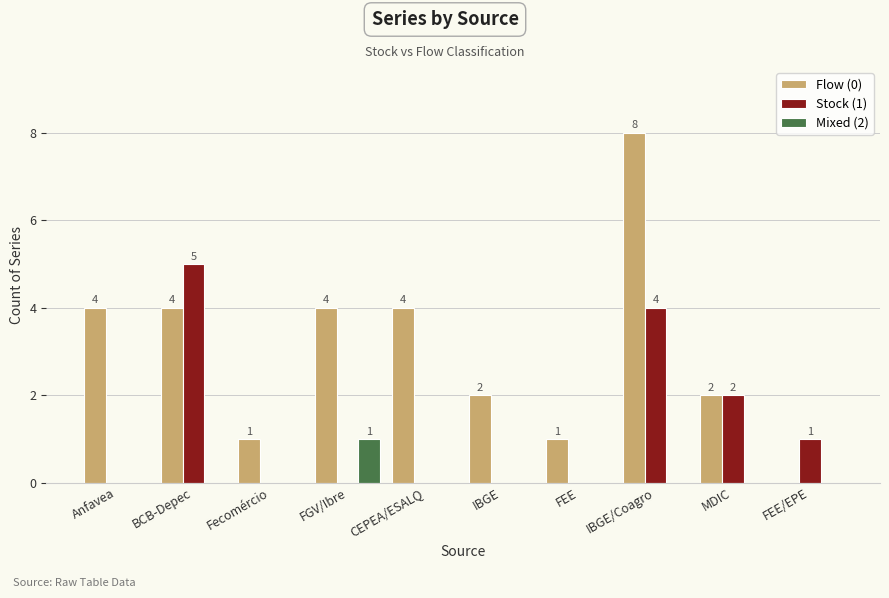

Which series changed the most between BCB-Depec and MDIC?

Stock (1)